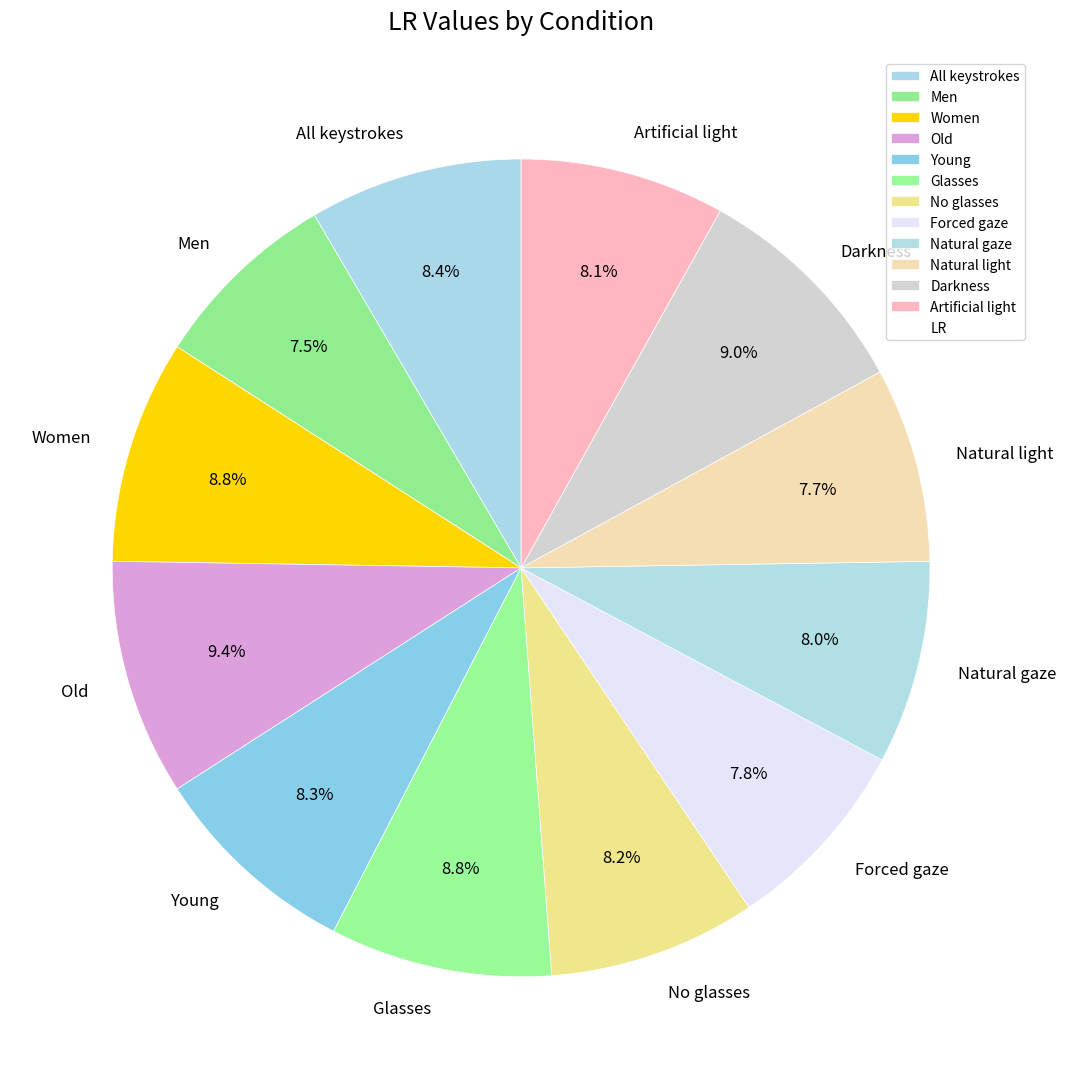

Is there a majority slice in this chart?

No